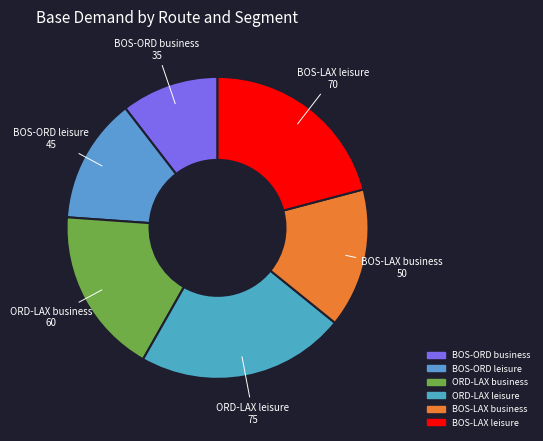

What is the ratio of the value at BOS-LAX leisure to the value at ORD-LAX business?

1.2